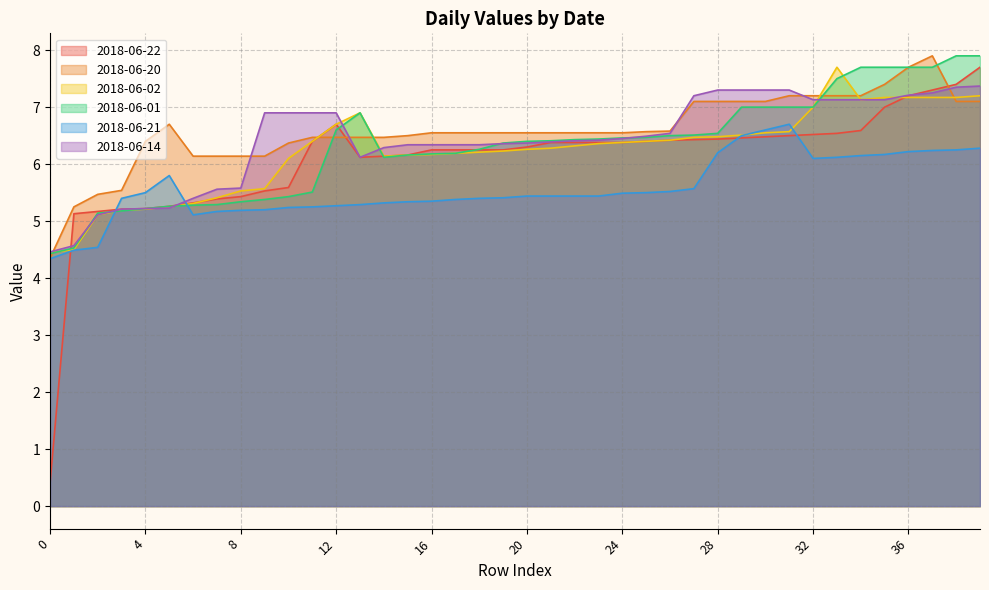

After their last crossing, which series has the higher values: 2018-06-20 or 2018-06-01?

2018-06-01